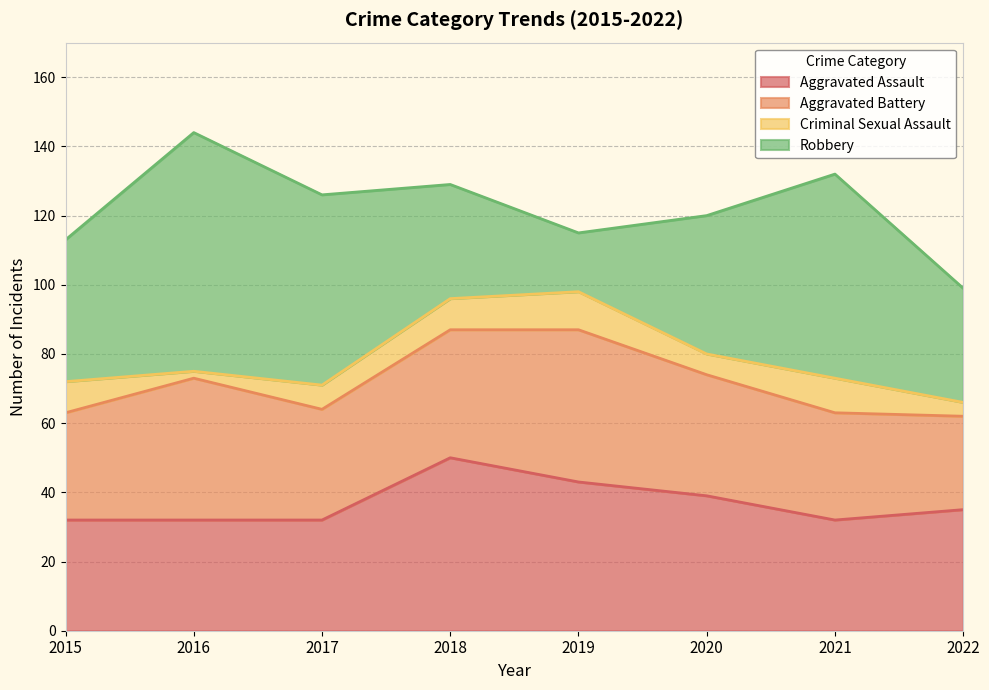

How many Aggravated Assault values are between 32 and 43?

7